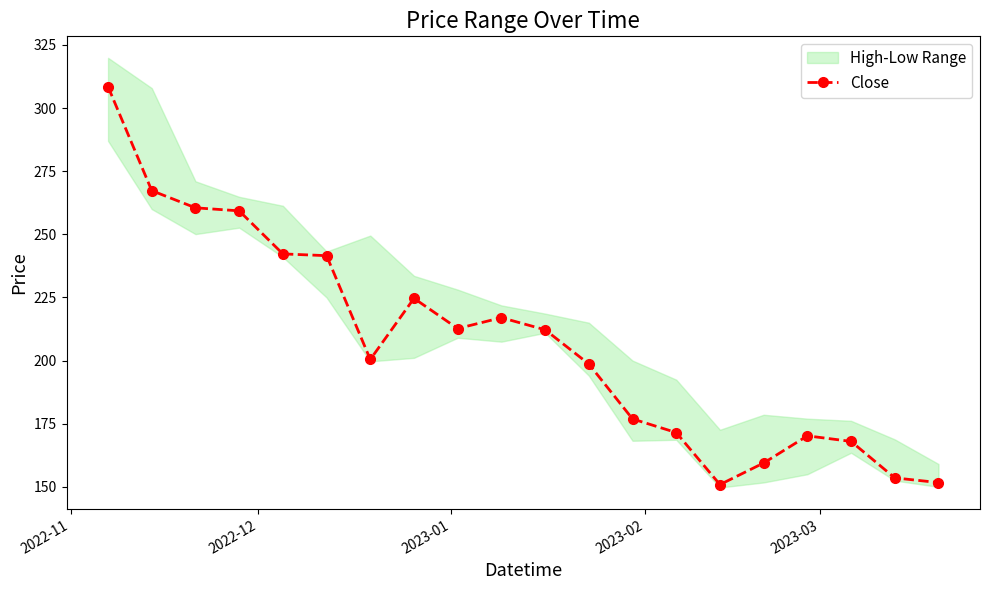

Reading right to left, extract all data points from this chart.

151.7	153.6	168.0	170.2	159.4	150.9	171.5	176.9	198.6	212.2	217.0	212.7	224.6	200.4	241.6	242.2	259.3	260.5	267.3	308.5